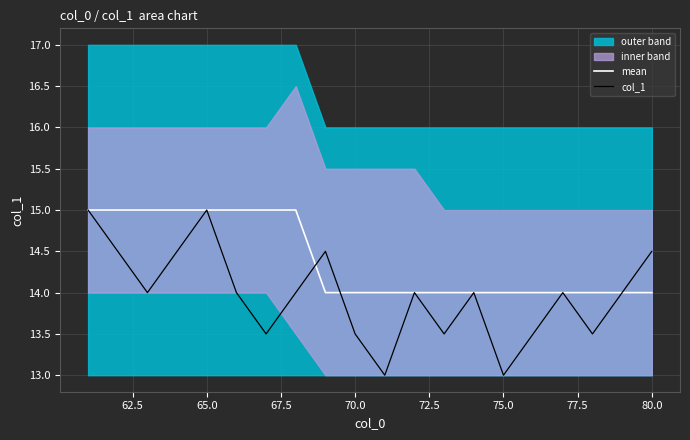

True or false: mean and col_1 cross at least once.

True